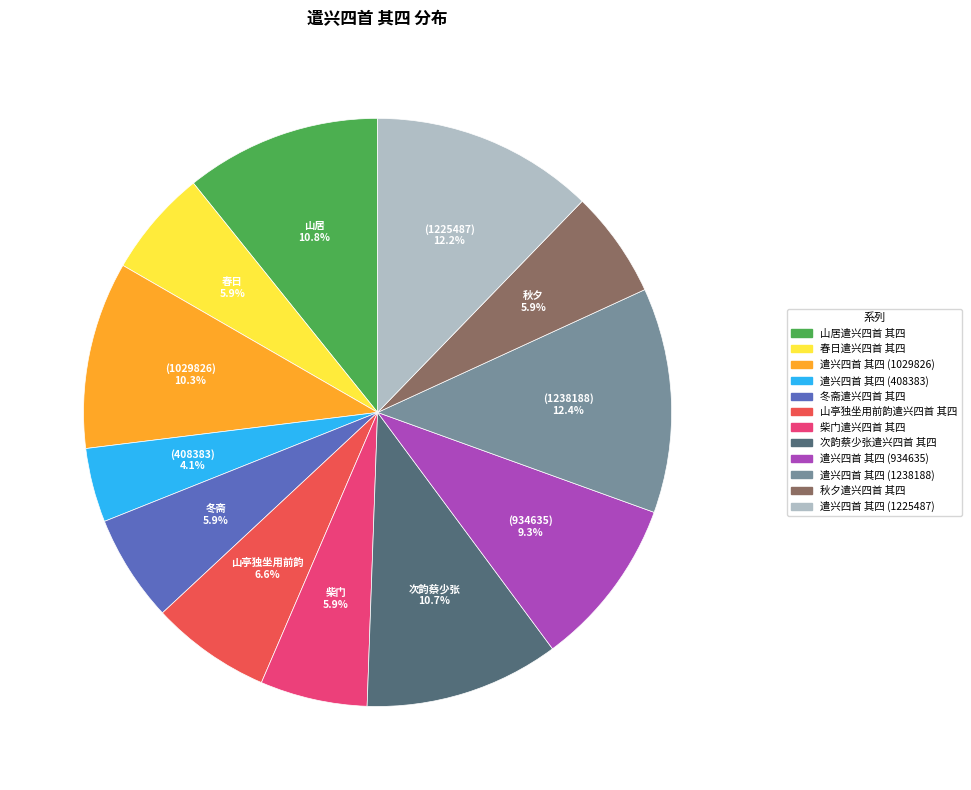

How many slices are in this pie chart?

12